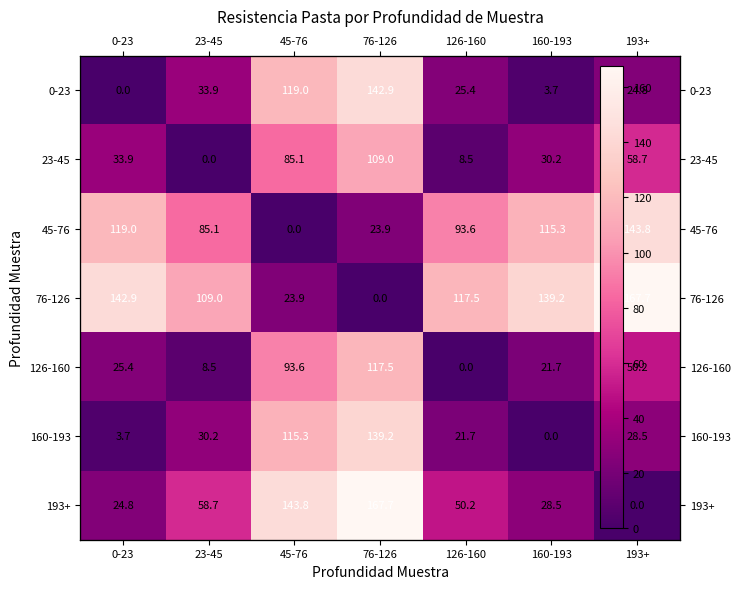

The 193+ series shows 50.2 at 126-160. True or false?

True